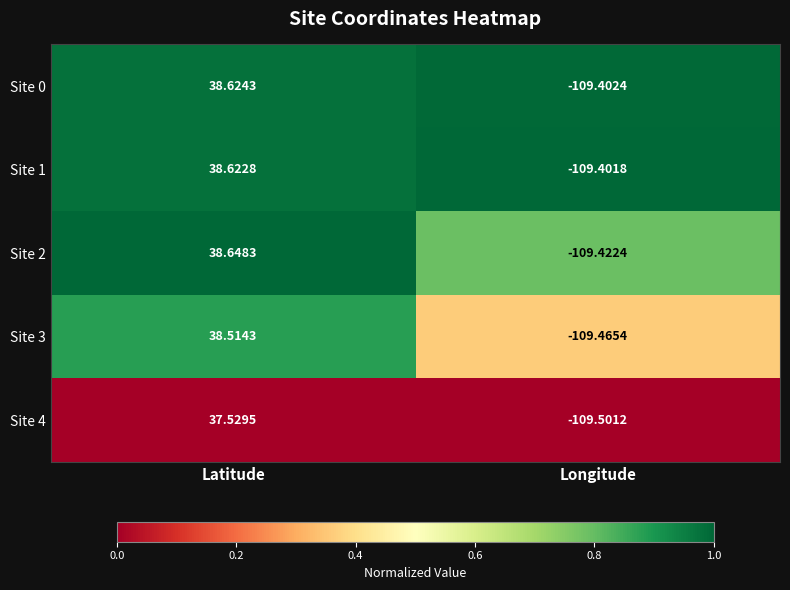

What is the spread (max minus min) of values at Longitude?

0.1